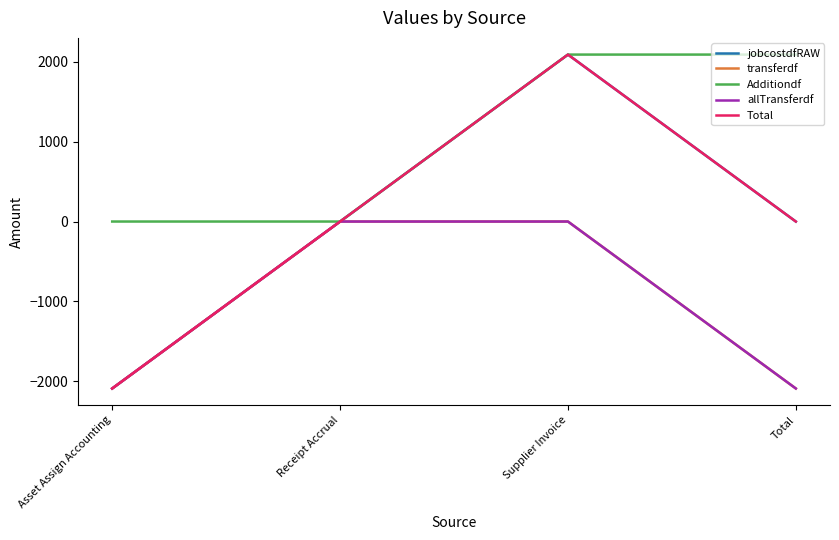

Is it true that transferdf equals -2812.4 at Asset Assign Accounting?

False